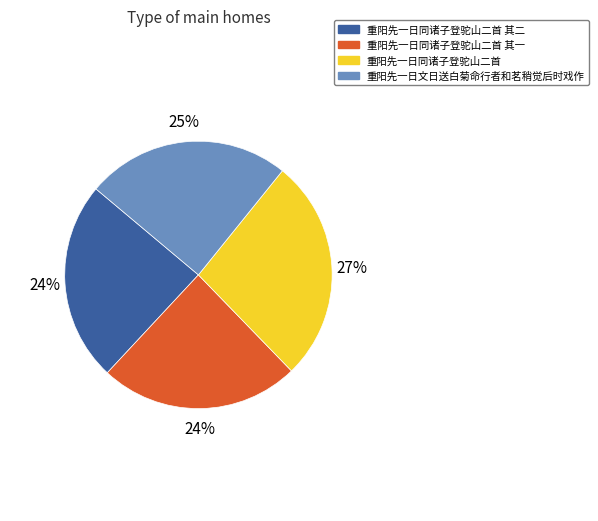

Does 重阳先一日文日送白菊命行者和茗稍觉后时戏作 represent more than half of the total?

No